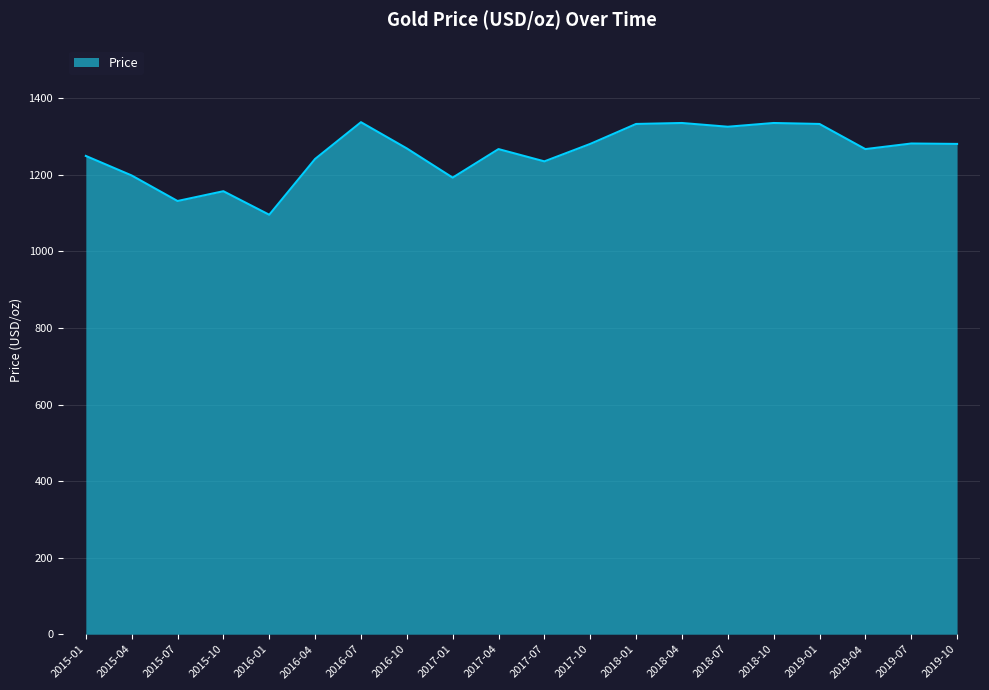

Between 2019-10 and 2019-01, which is larger?

2019-01